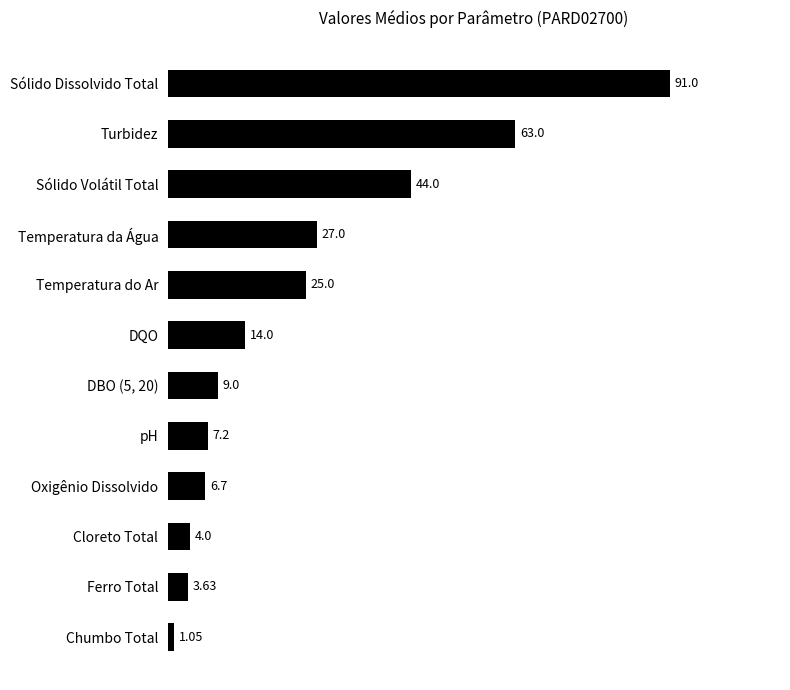

List the labels in order of value, smallest first.

Chumbo Total, Ferro Total, Cloreto Total, Oxigênio Dissolvido, pH, DBO (5, 20), DQO, Temperatura do Ar, Temperatura da Água, Sólido Volátil Total, Turbidez, Sólido Dissolvido Total